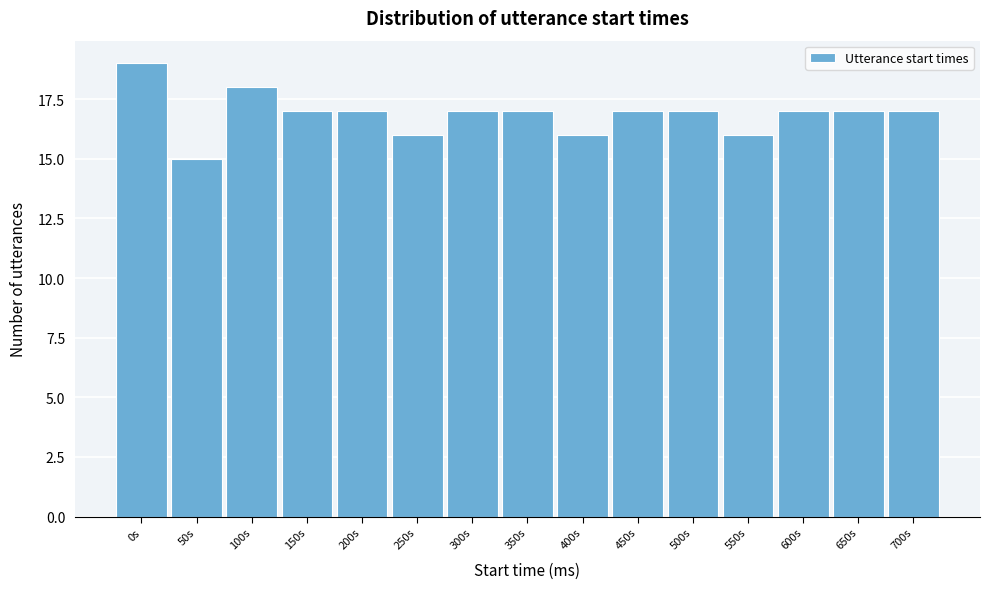

Reading left to right, list all the values displayed in this chart.

19	15	18	17	17	16	17	17	16	17	17	16	17	17	17